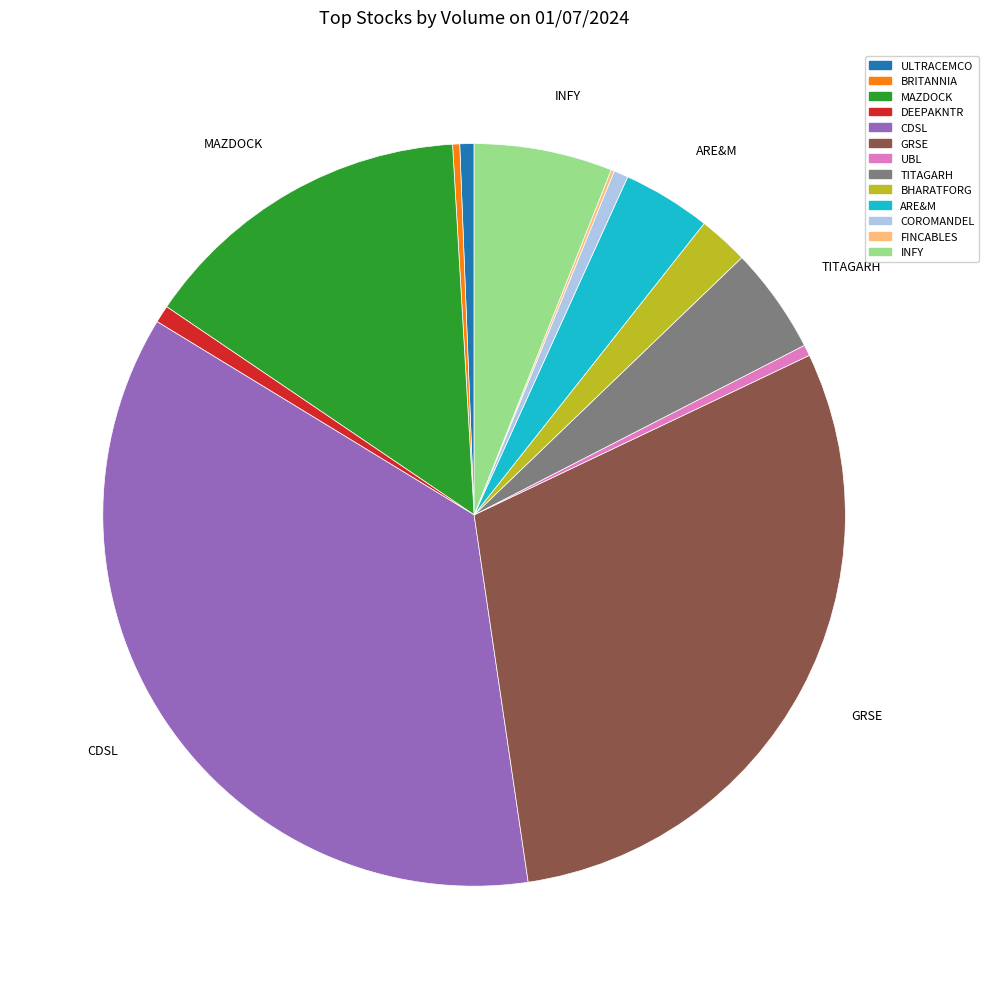

What is the largest slice in the pie chart?

CDSL